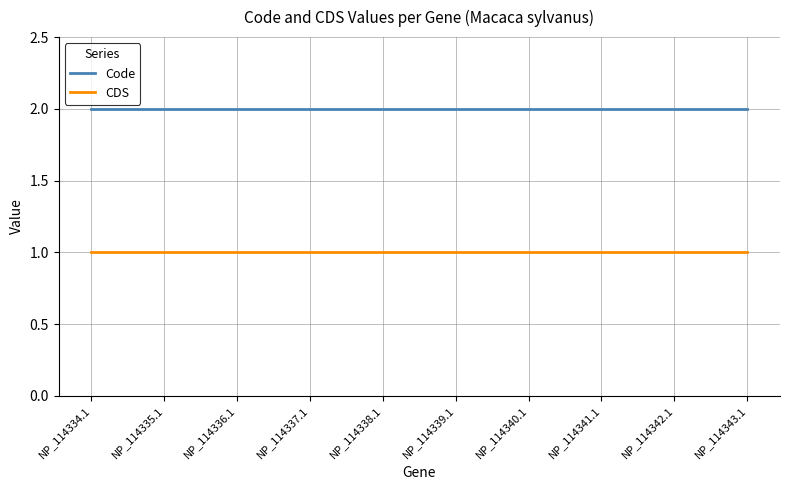

Which series has the largest total across all categories?

Code